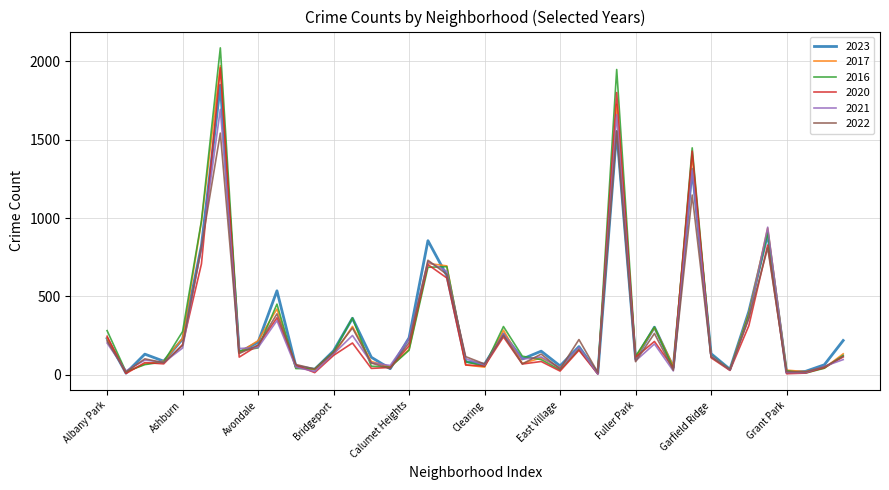

How many interior local valleys does the 2022 series have?

13